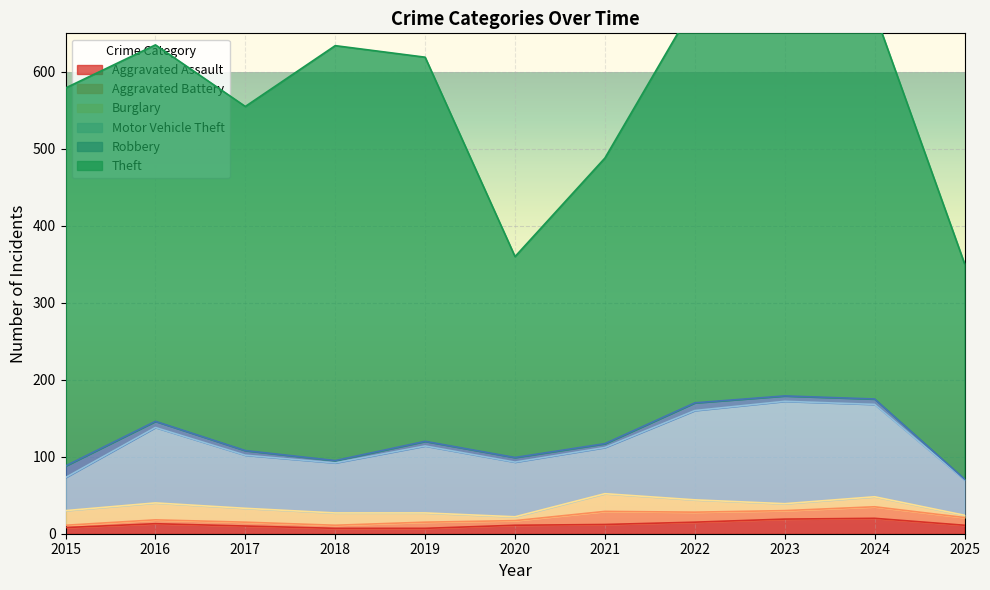

At which category is the sum across all series the highest?

2023